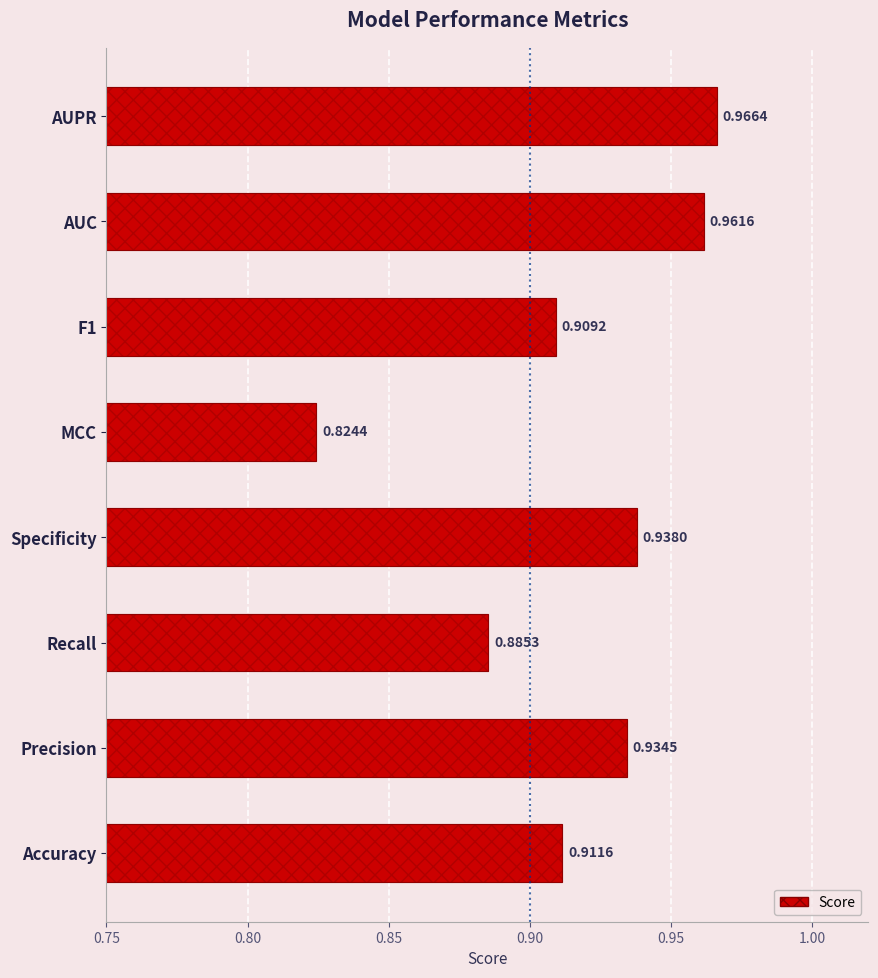

What is the difference between the values at Recall and Specificity?

0.1